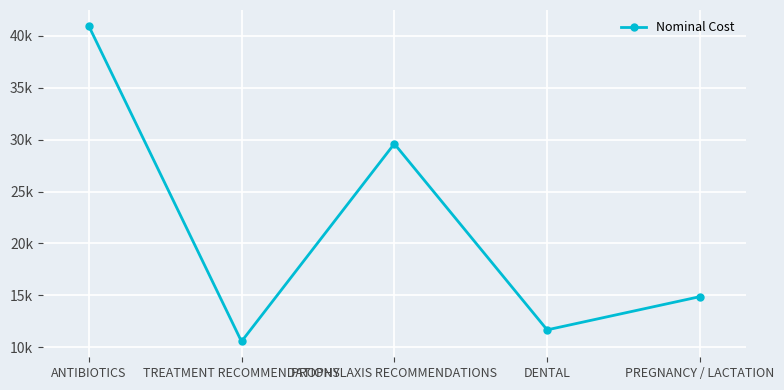

Which label corresponds to the largest value in the chart?

ANTIBIOTICS